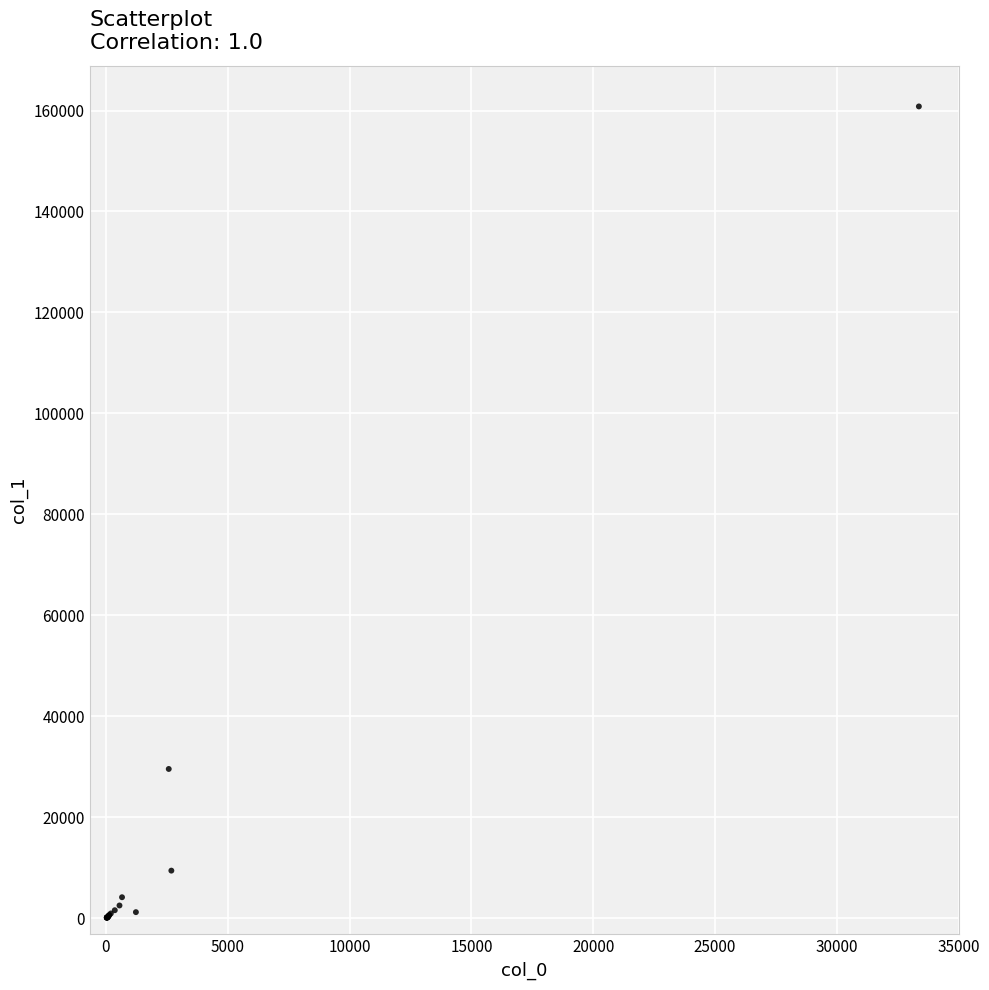

What Y value in the scatter plot is closest to 80441?

29544